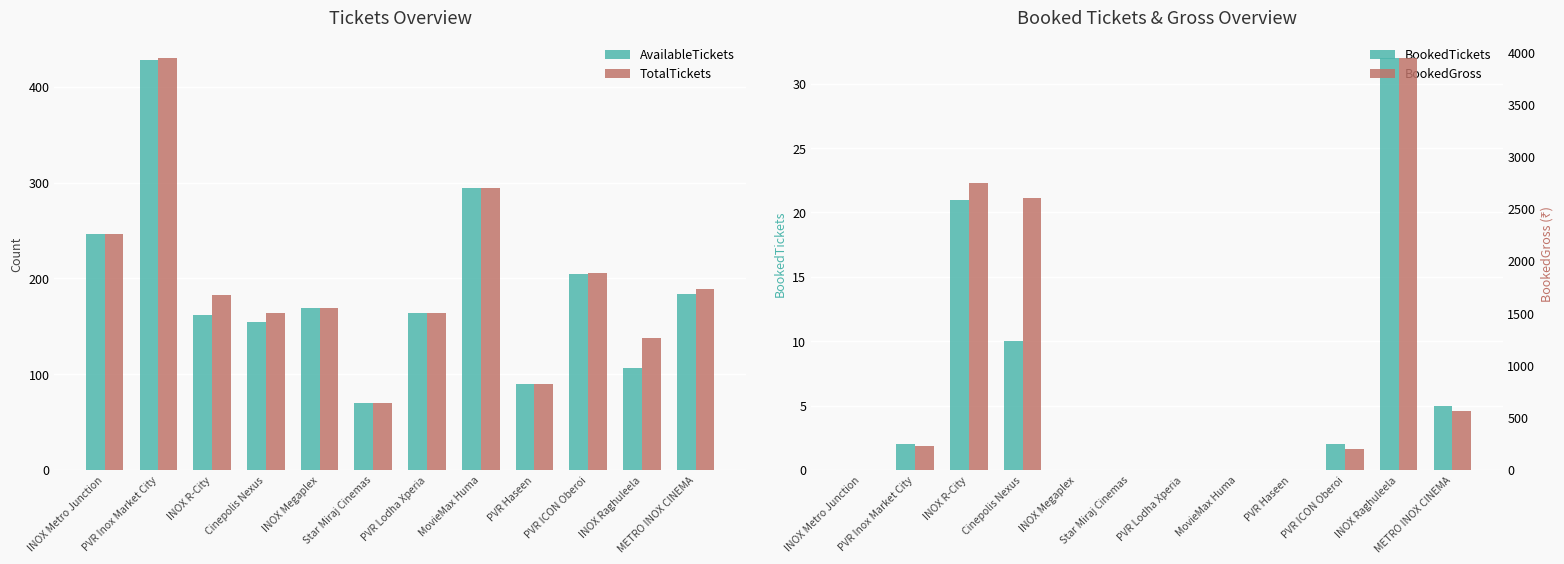

What is the spread (max minus min) of values at PVR ICON Oberoi?

204